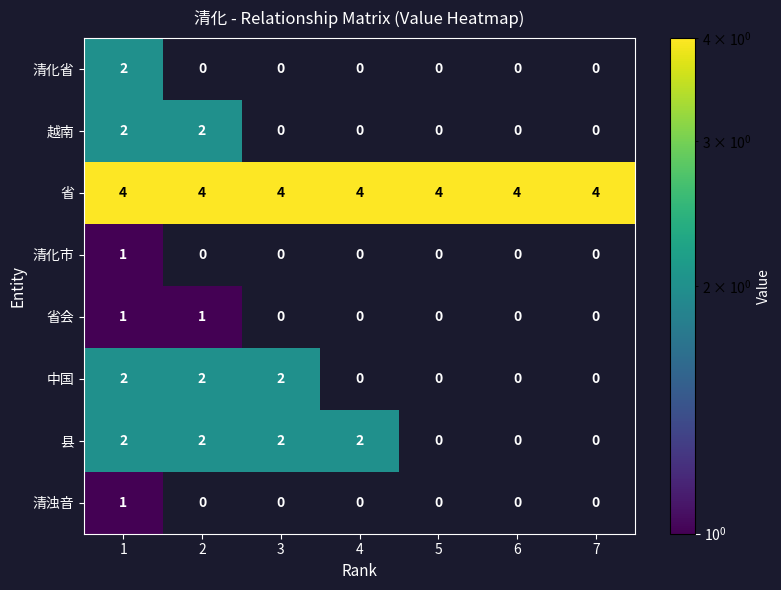

What is the greatest value displayed?

4.0